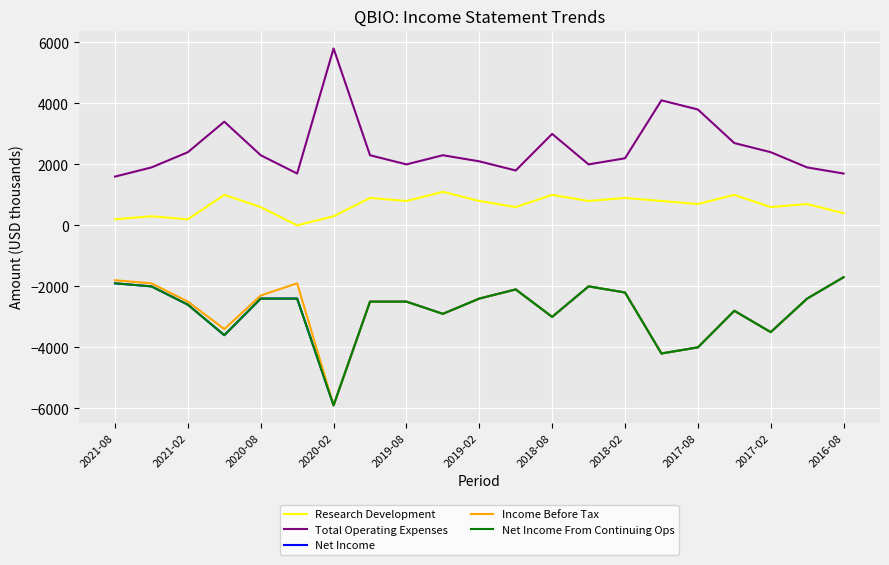

Does the chart have visible grid lines?

Yes